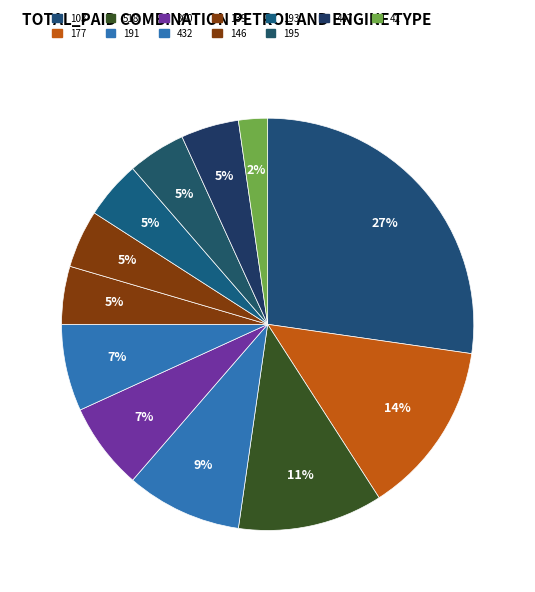

What percentage is the 447 slice, to the nearest percent?

5%